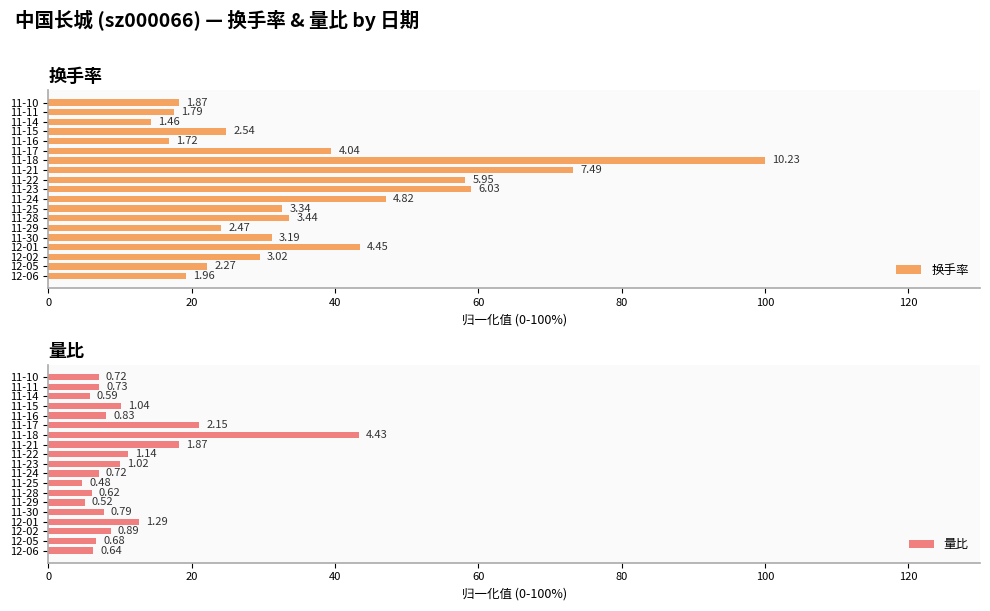

Count the number of data series in this chart.

2